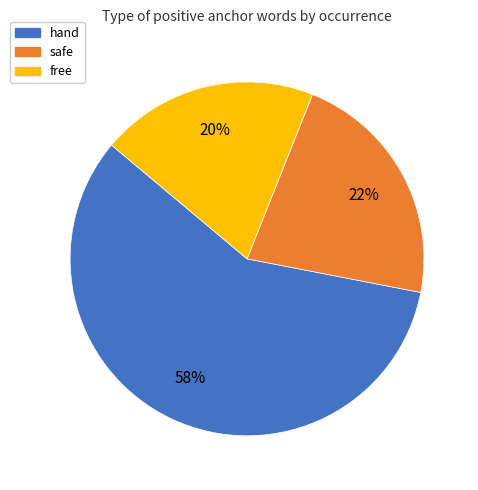

Which category has the biggest portion of the pie?

hand